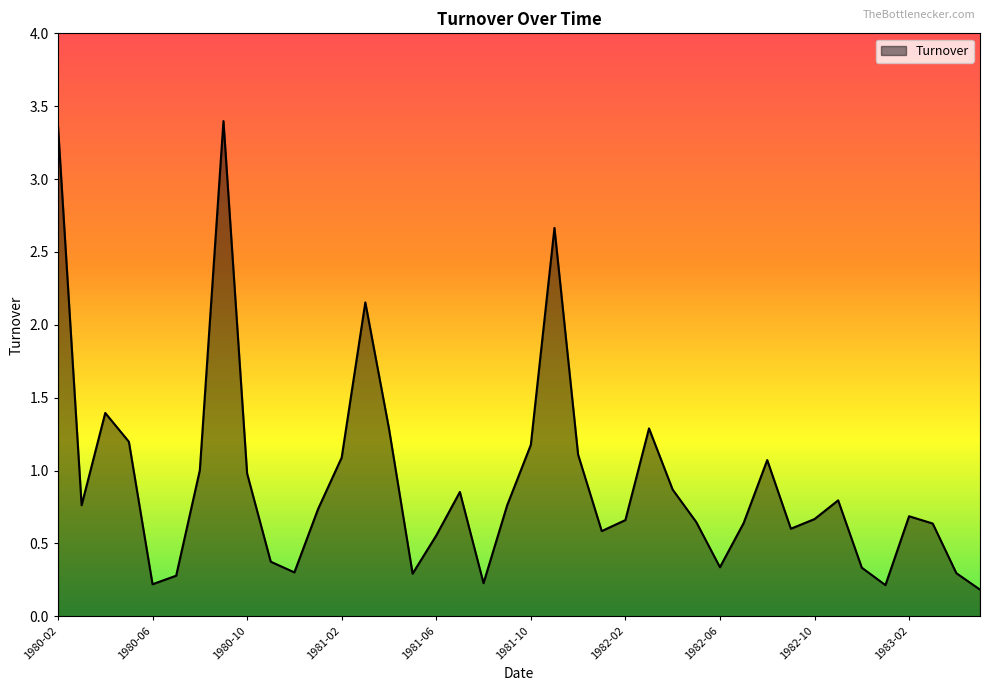

What is the difference between the second highest and minimum values?

3.2